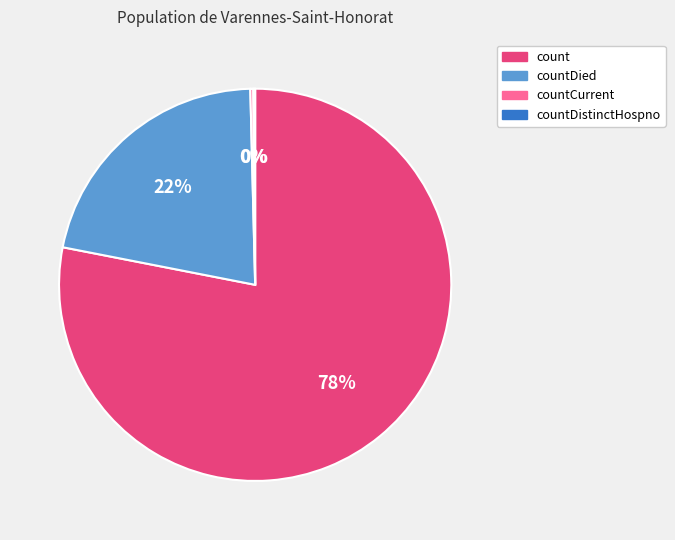

To the nearest percent, what portion does countDied represent?

22%